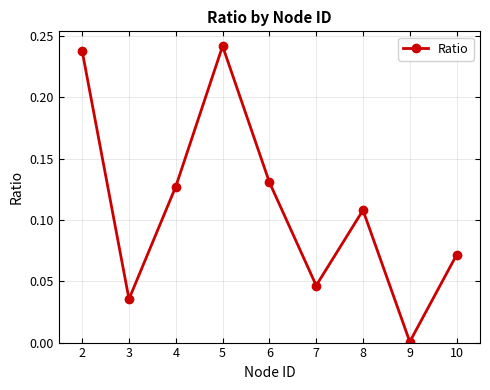

The chart shows a value of 0.0 at 3. True or false?

True